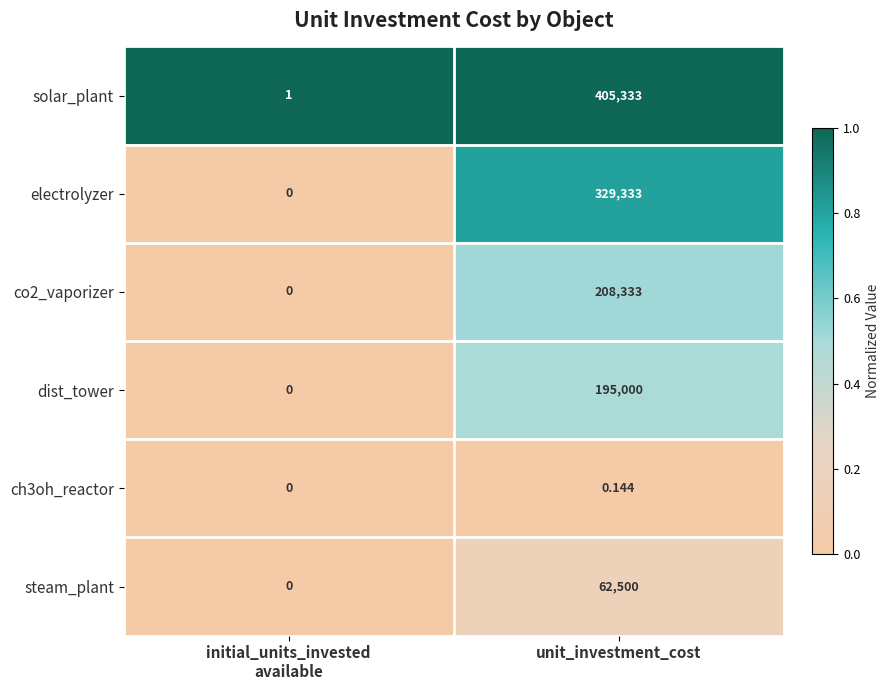

Between initial_units_invested
available and unit_investment_cost, which series saw the biggest shift?

solar_plant